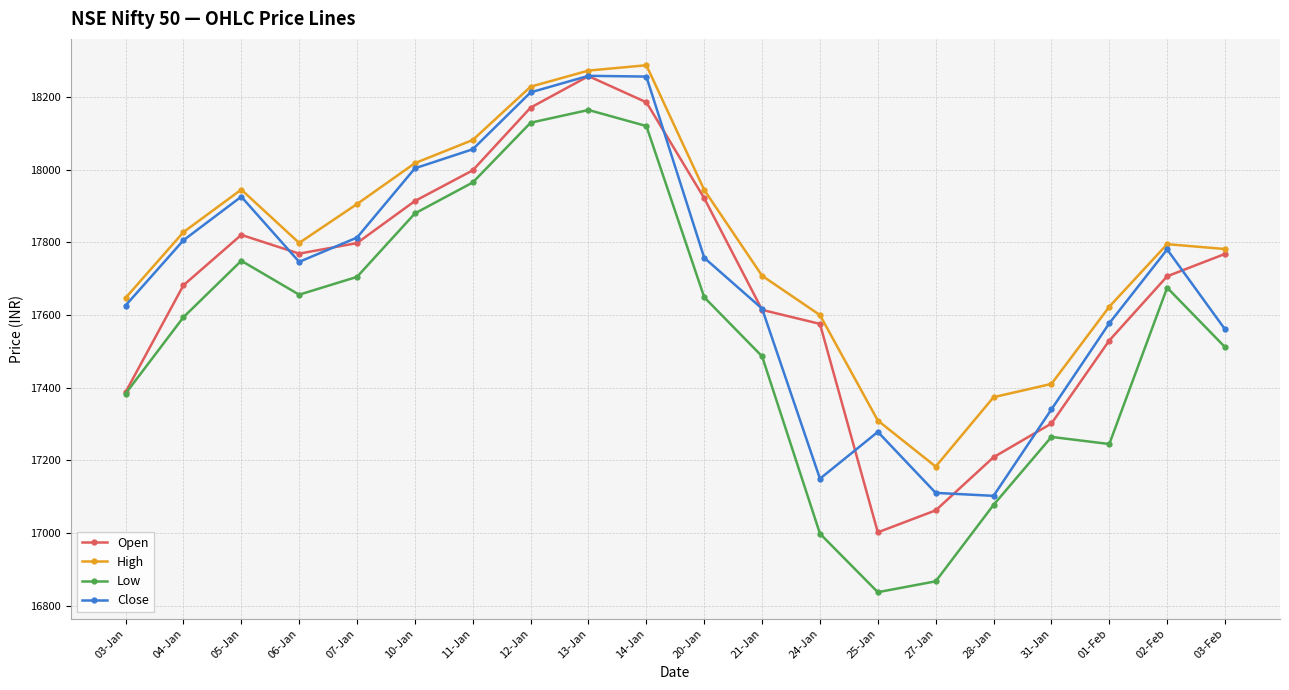

Which series has the largest range (max minus min)?

Low